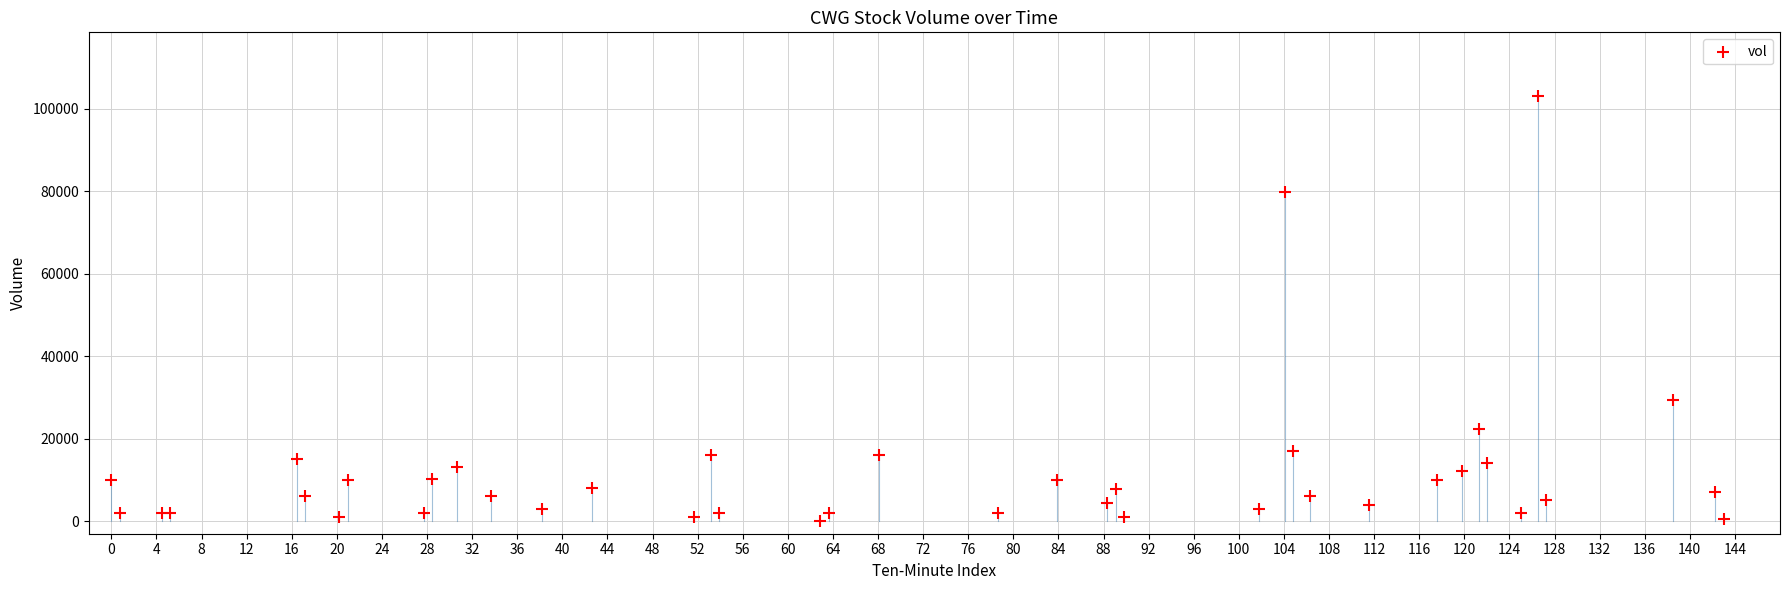

What Y value in the scatter plot is closest to 51611?

29377